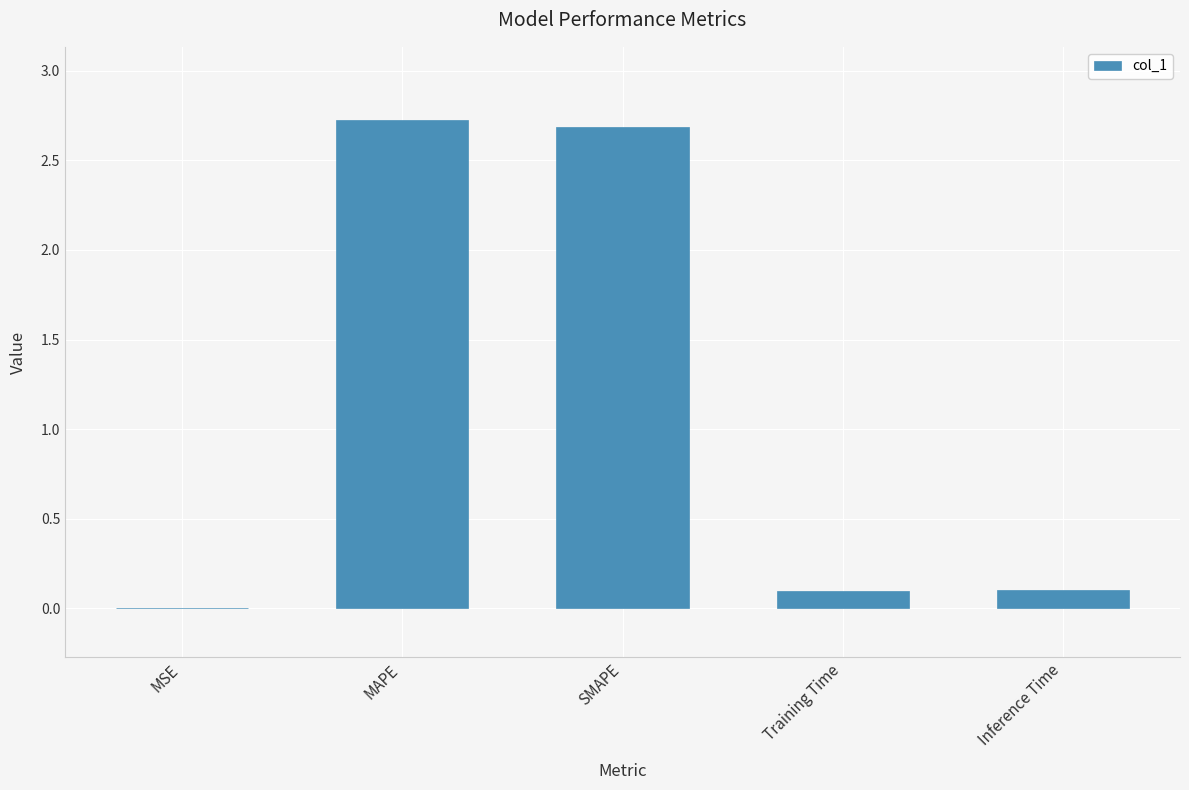

At which category does the chart reach its peak across all series?

MAPE